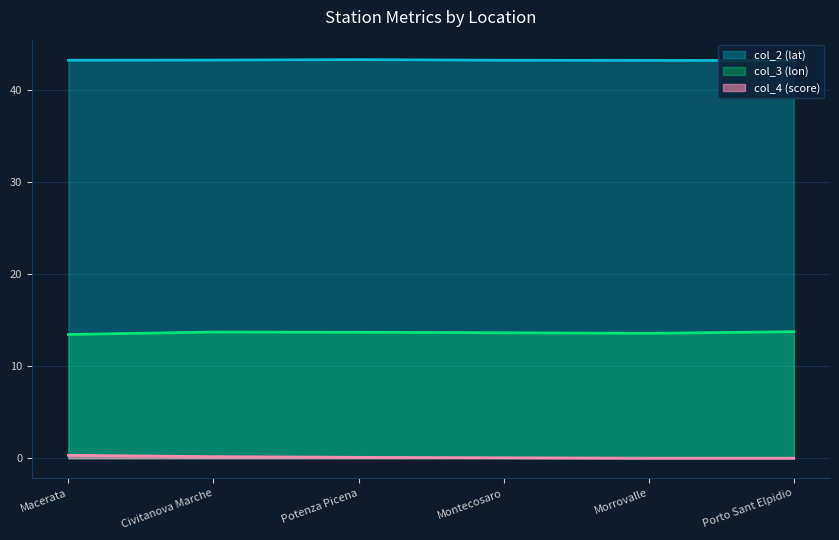

Rank the series at Macerata from highest to lowest value.

col_2 (lat), col_3 (lon), col_4 (score)